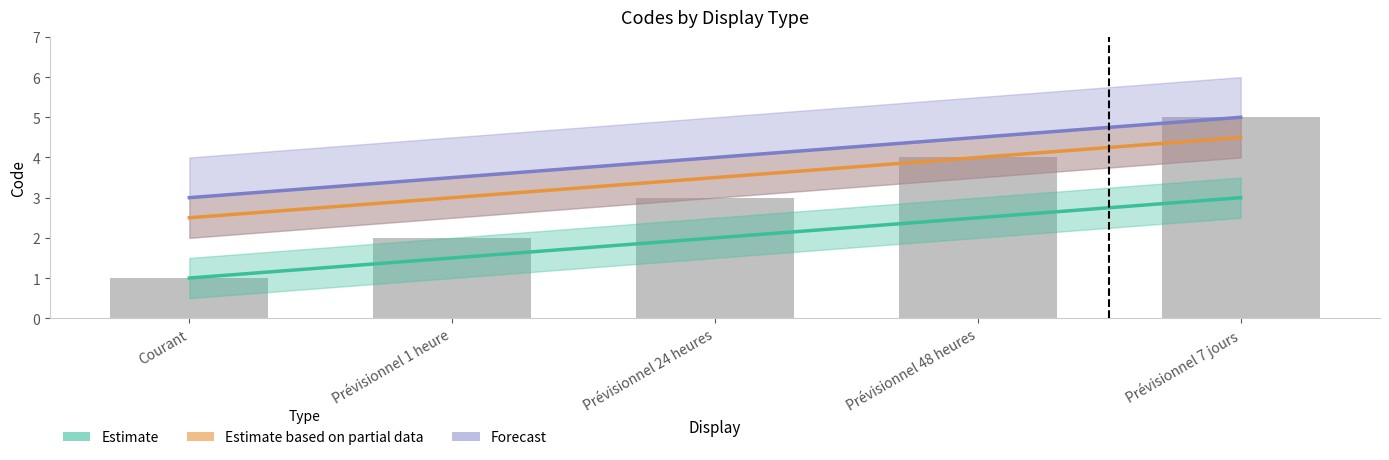

At which label is Forecast closest to 4?

Prévisionnel 24 heures